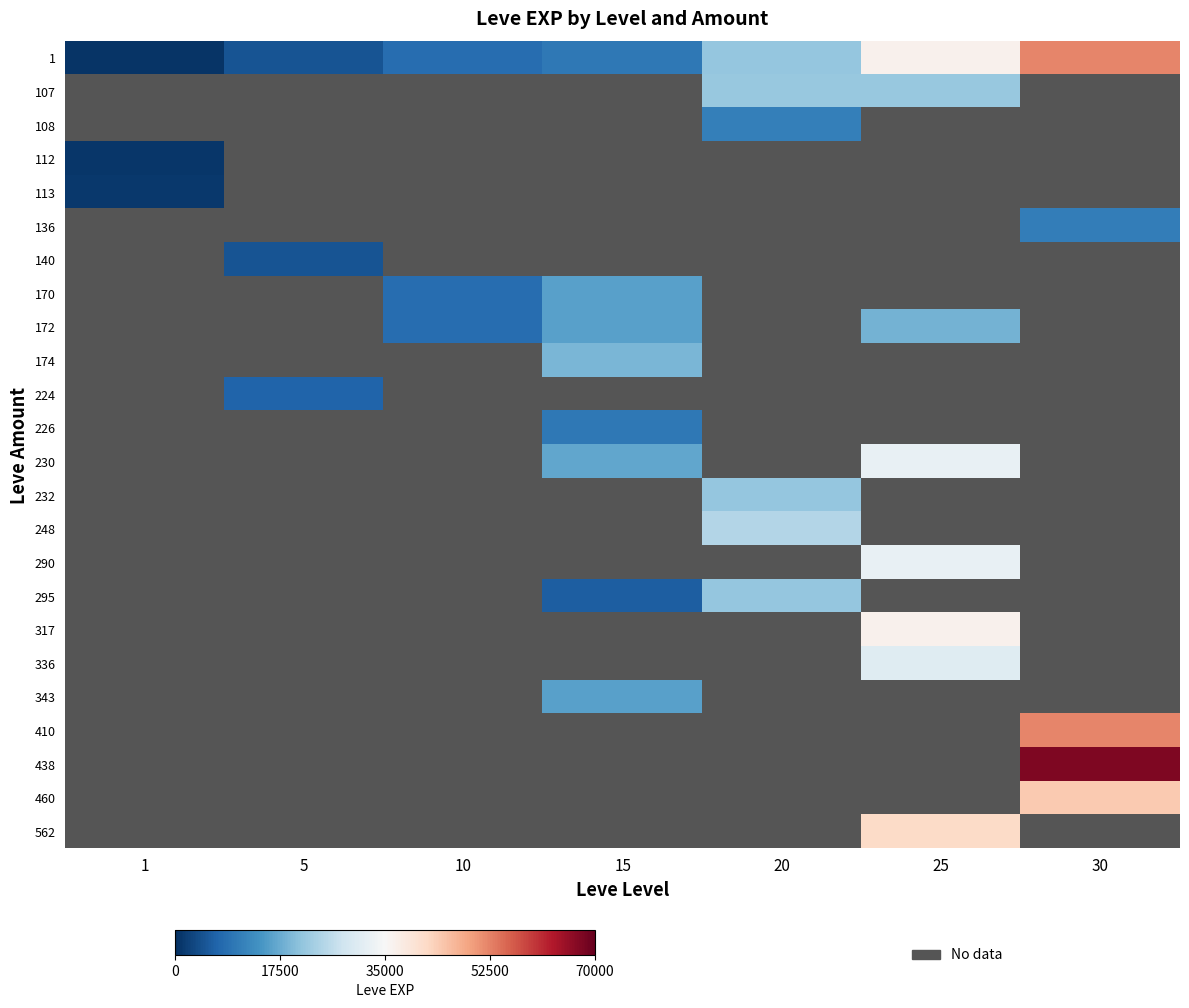

Between 20 and 25, which is larger?

25